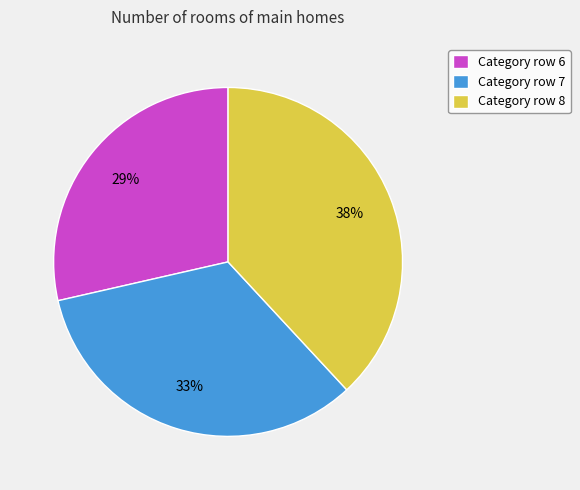

Rank the categories by value from lowest to highest.

Category row 6, Category row 7, Category row 8